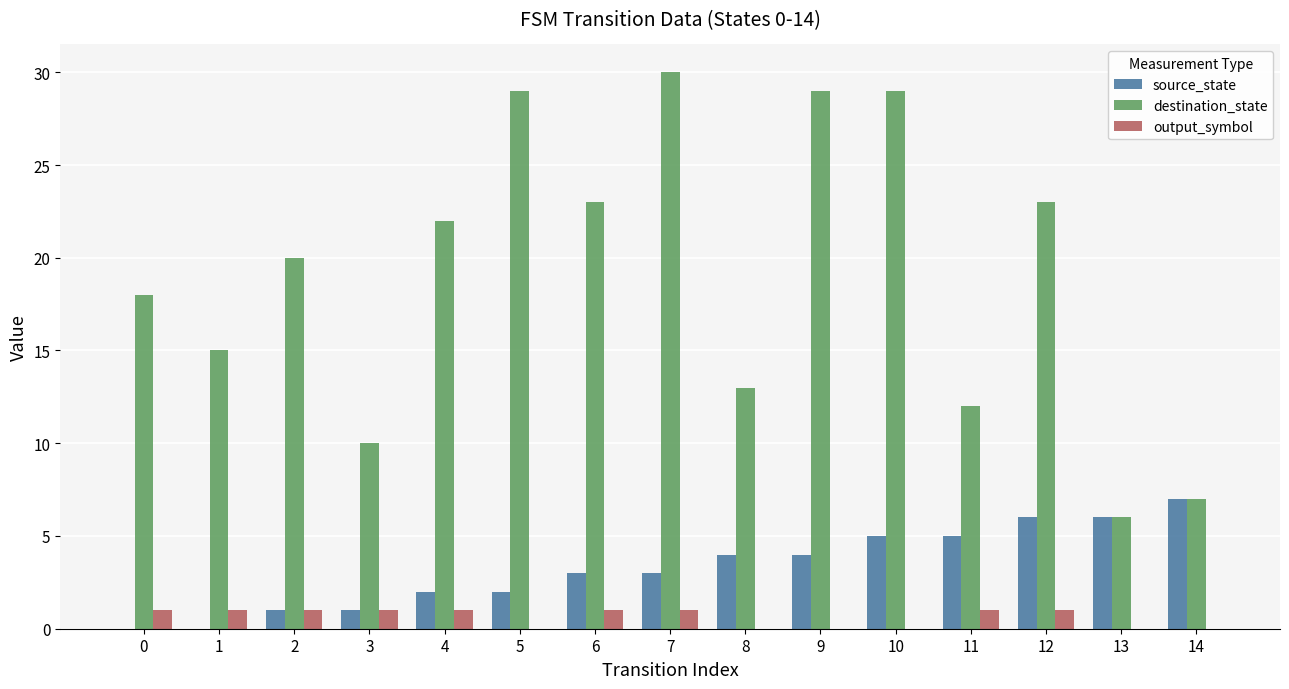

What is the approximate value of source_state at 8?

4